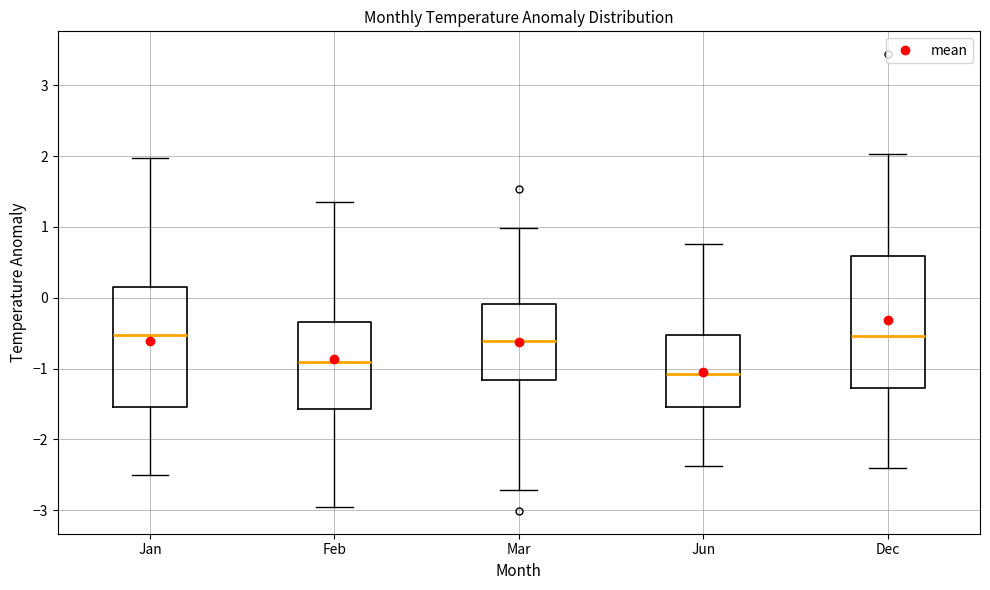

Where does the lower whisker of the box for Feb end on the y-axis? The values are not printed on the chart, so give them approximately, as read against the axis.

-2.9